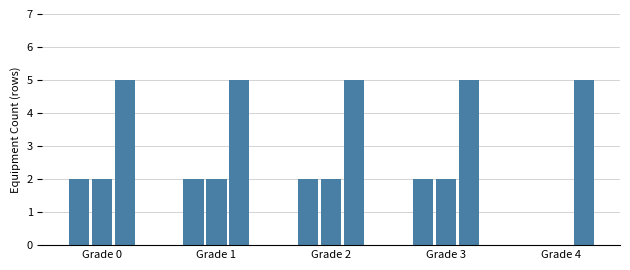

What is the sum of all values?

41